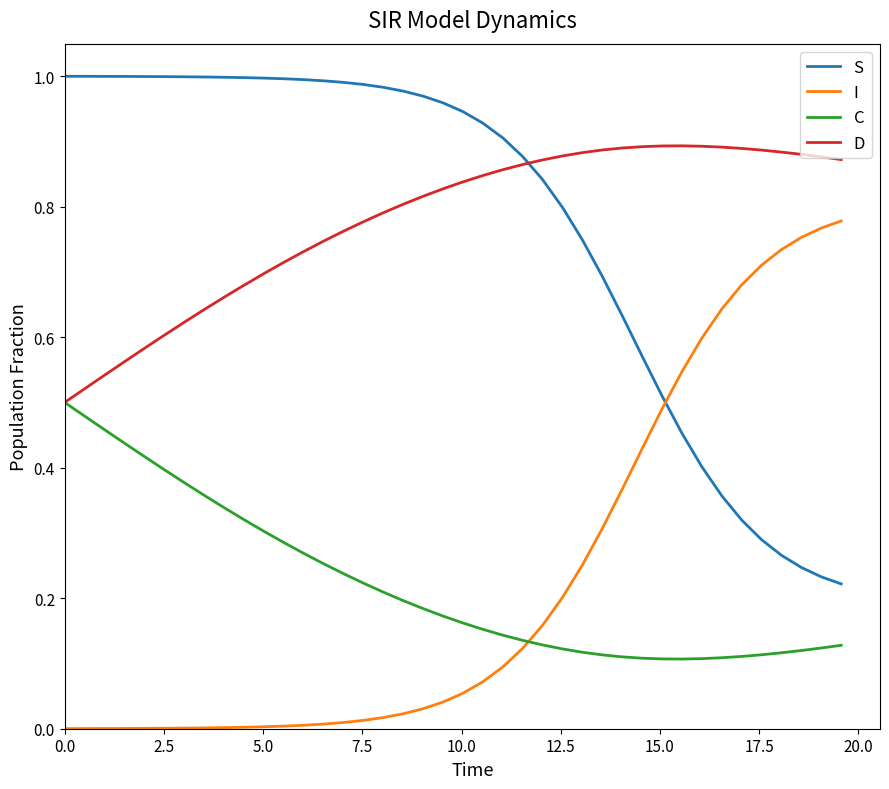

How many intersections are there between C and I?

1